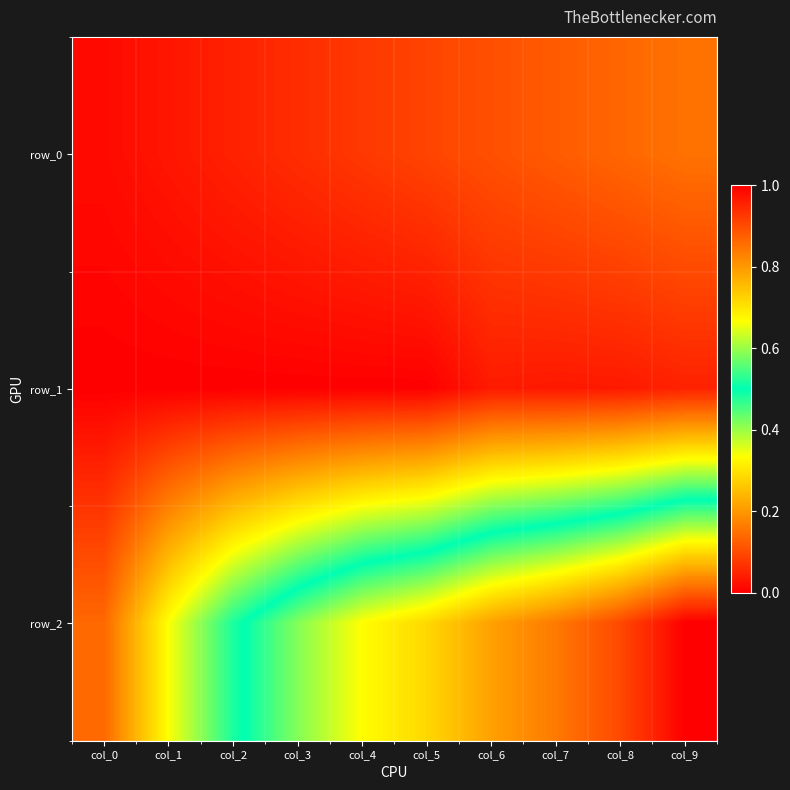

How many series are shown in this chart?

3